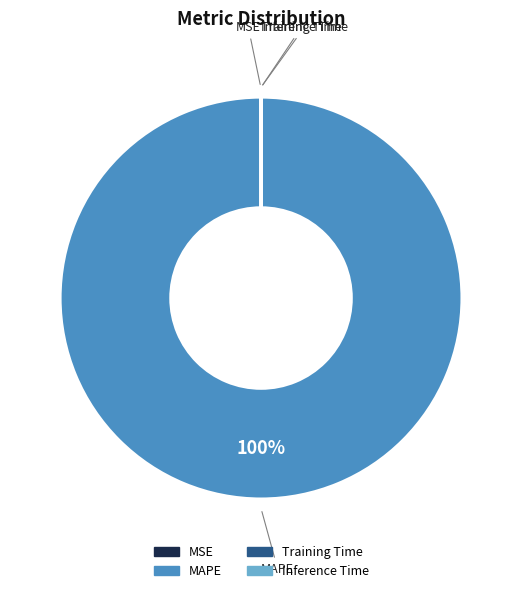

To the nearest percent, what portion does MAPE represent?

100%